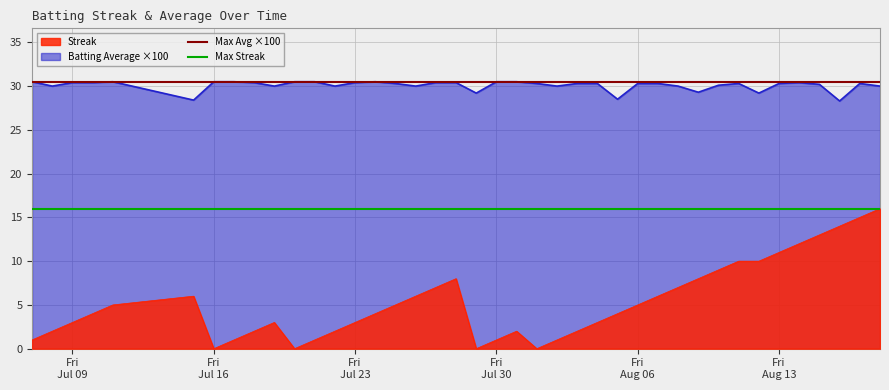

What is the maximum value for Streak?

16.0